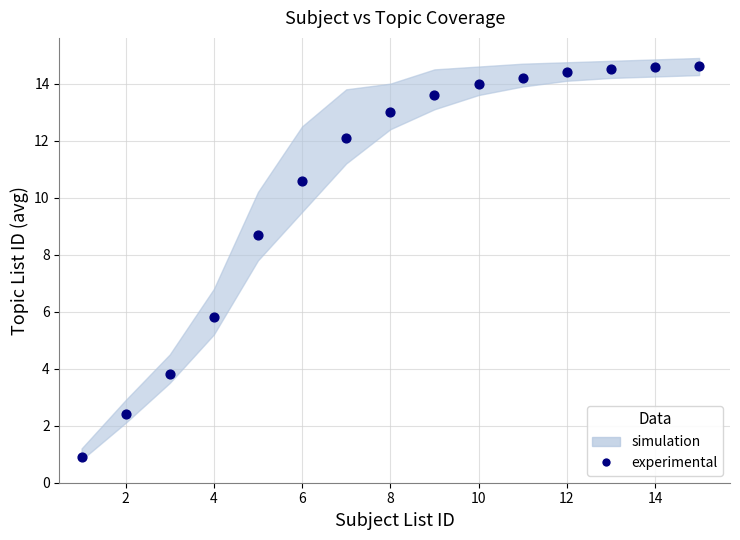

What Y value in the scatter plot is closest to 7?

5.8